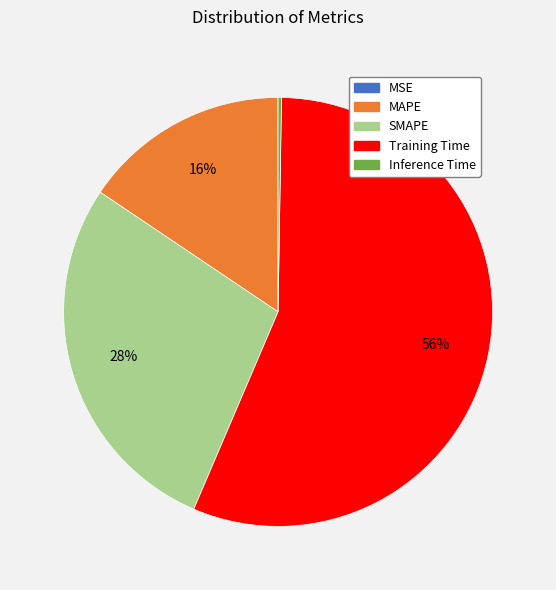

Is there a majority slice in this chart?

Yes